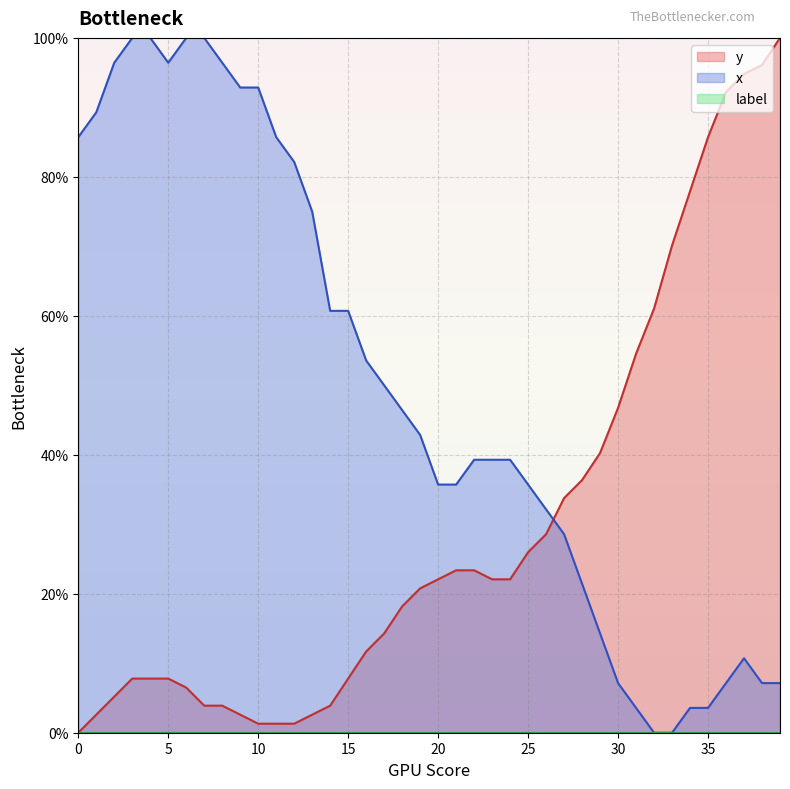

Which series has the largest total across all categories?

x